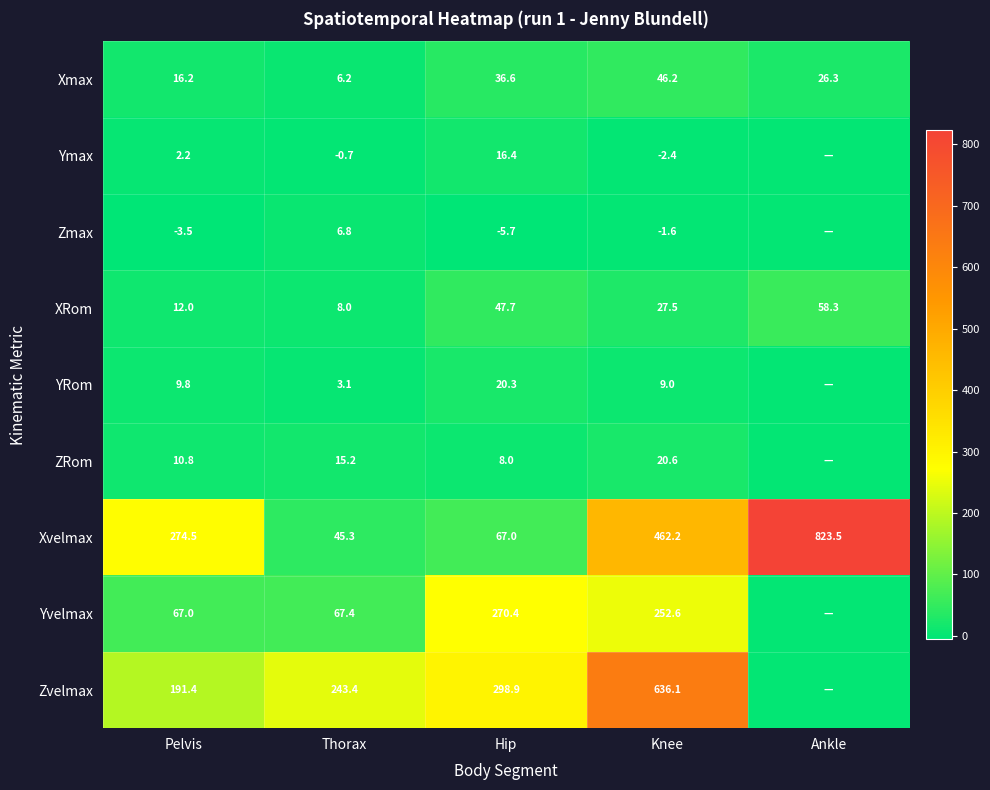

What is the difference between the highest and lowest values at Pelvis?

278.0